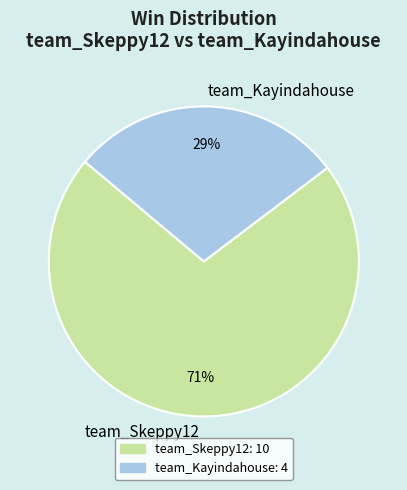

Does any single category account for the majority?

Yes